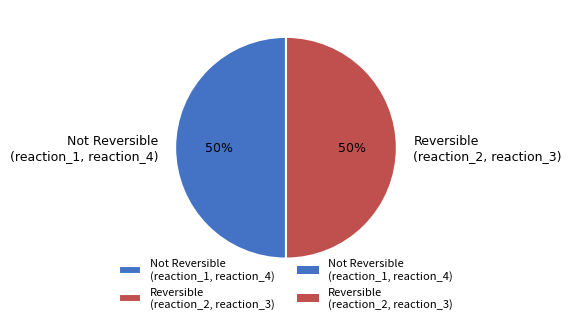

To the nearest percent, what is the average slice percentage?

50%